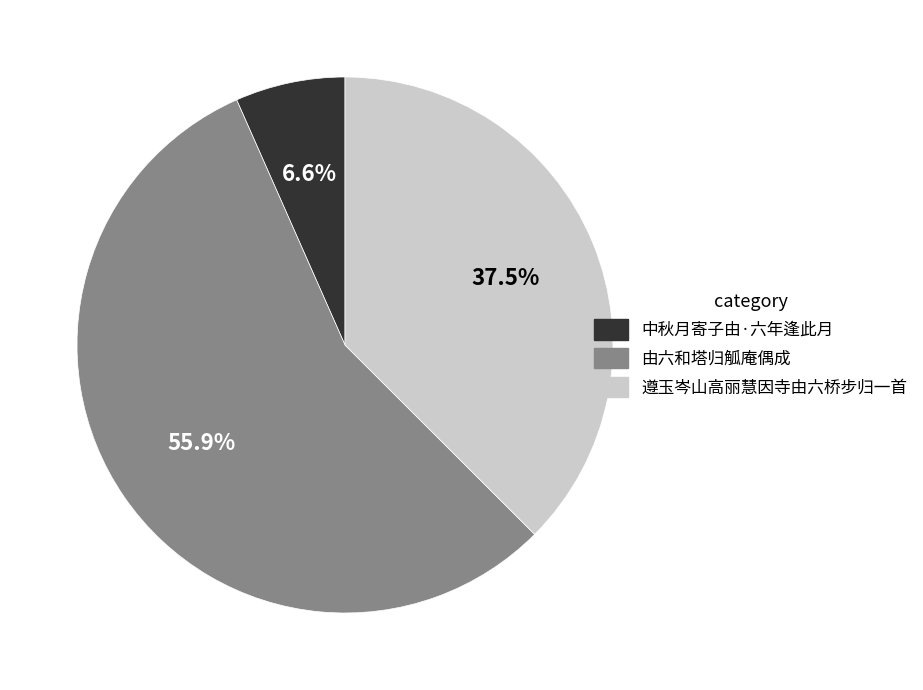

Rank the categories by value from lowest to highest.

中秋月寄子由·六年逢此月, 遵玉岑山高丽慧因寺由六桥步归一首, 由六和塔归觚庵偶成